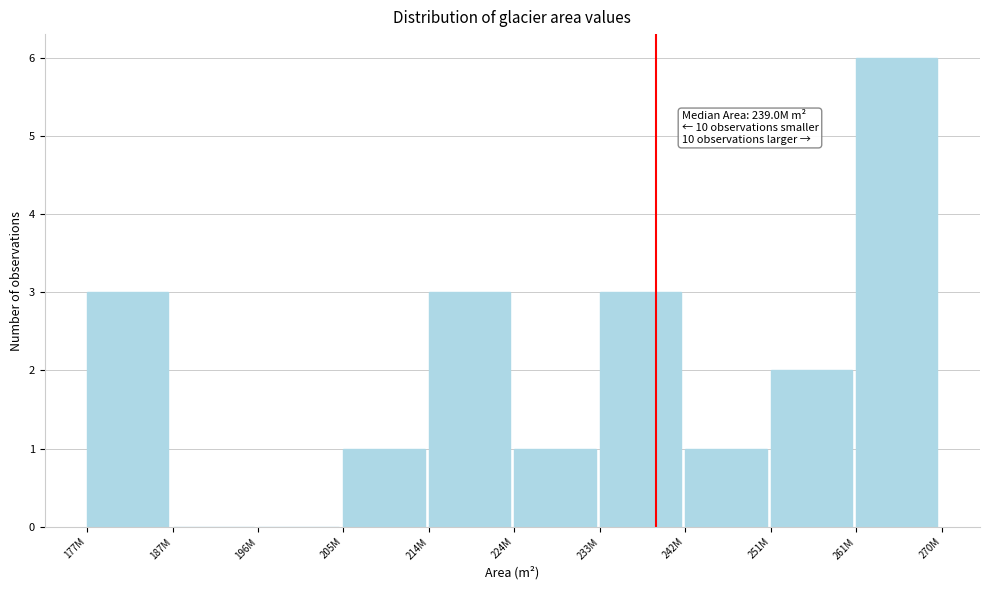

Reading left to right, list all the values displayed in this chart.

177M=3	187M=0	196M=0	205M=1	214M=3	224M=1	233M=3	242M=1	251M=2	261M=6